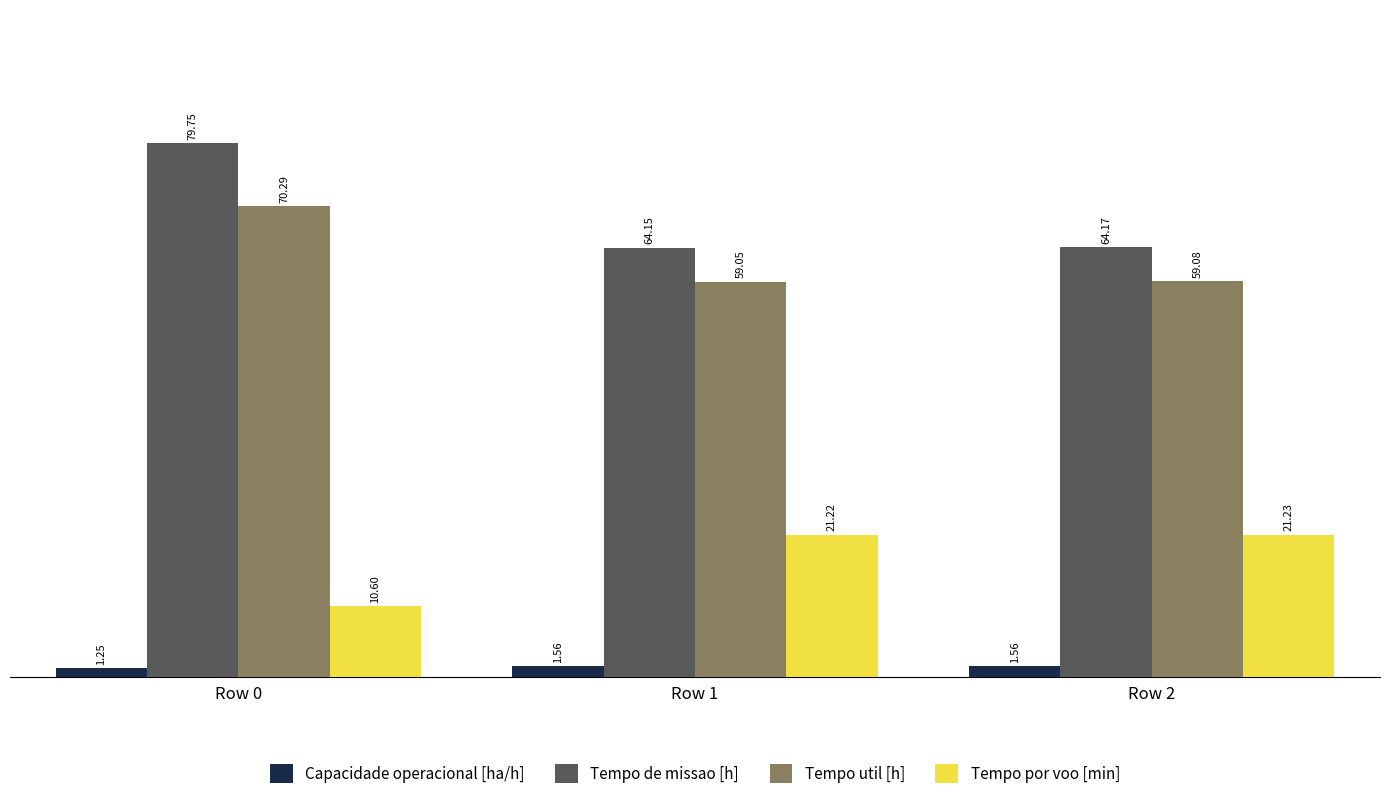

Between Row 0 and Row 2, which series saw the biggest shift?

Tempo de missao [h]